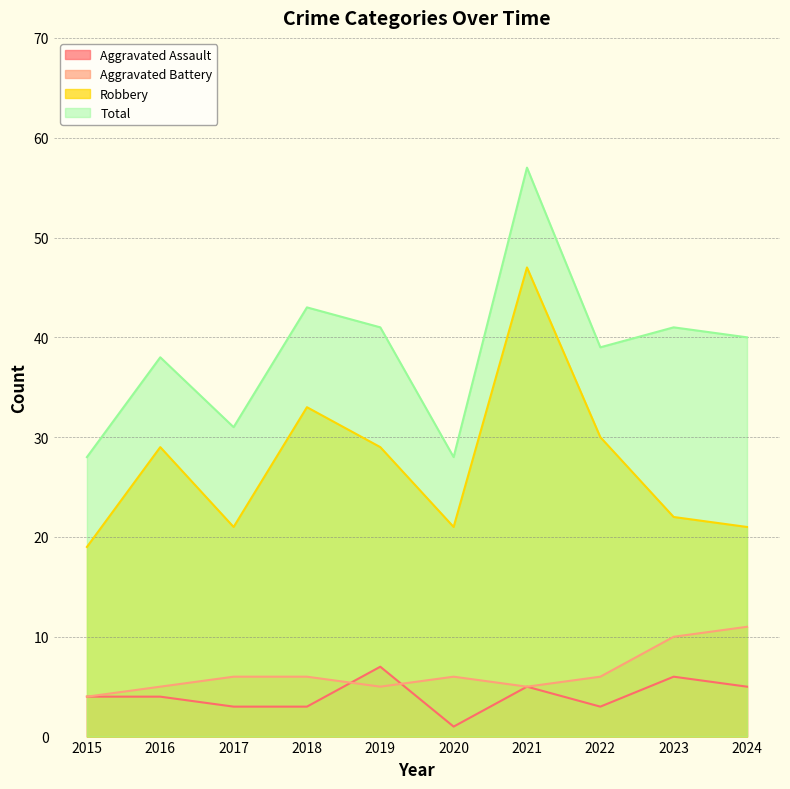

True or false: Robbery and Aggravated Battery cross at least once.

False